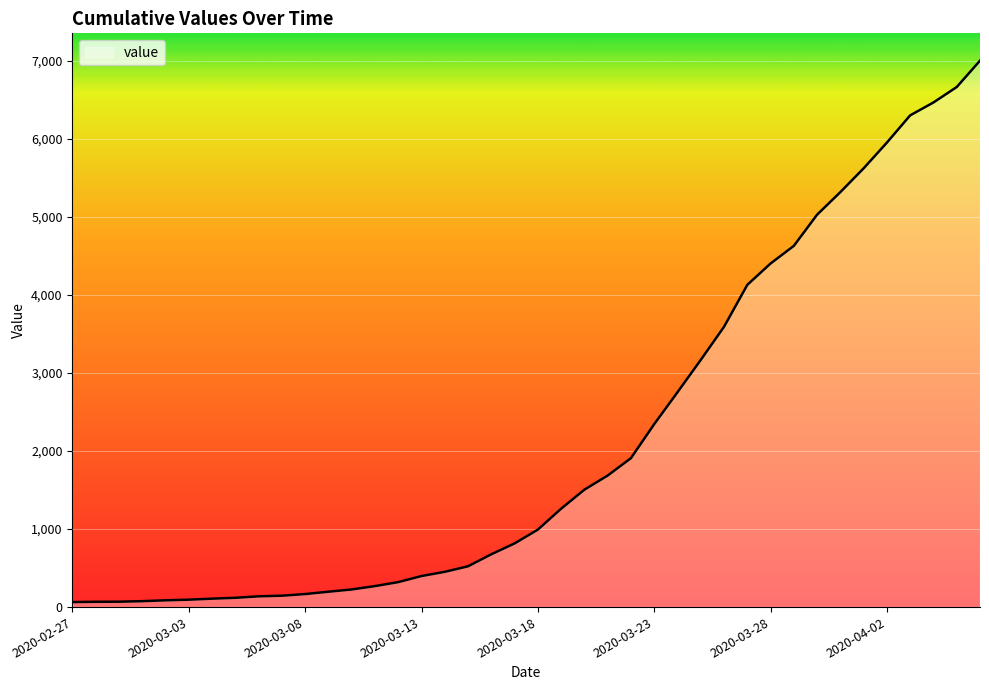

What is the difference between the maximum and minimum values?

6940